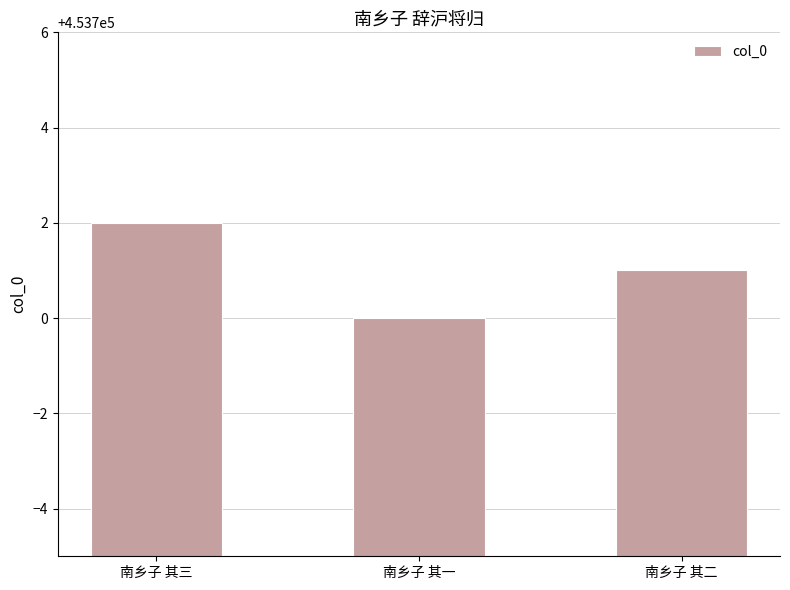

What is the difference between the maximum and second lowest values?

1